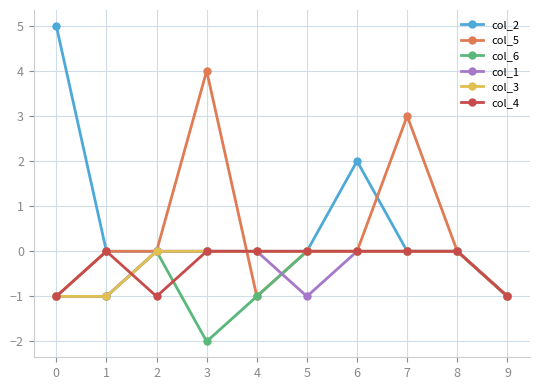

Which series changed the most between 4 and 6?

col_2